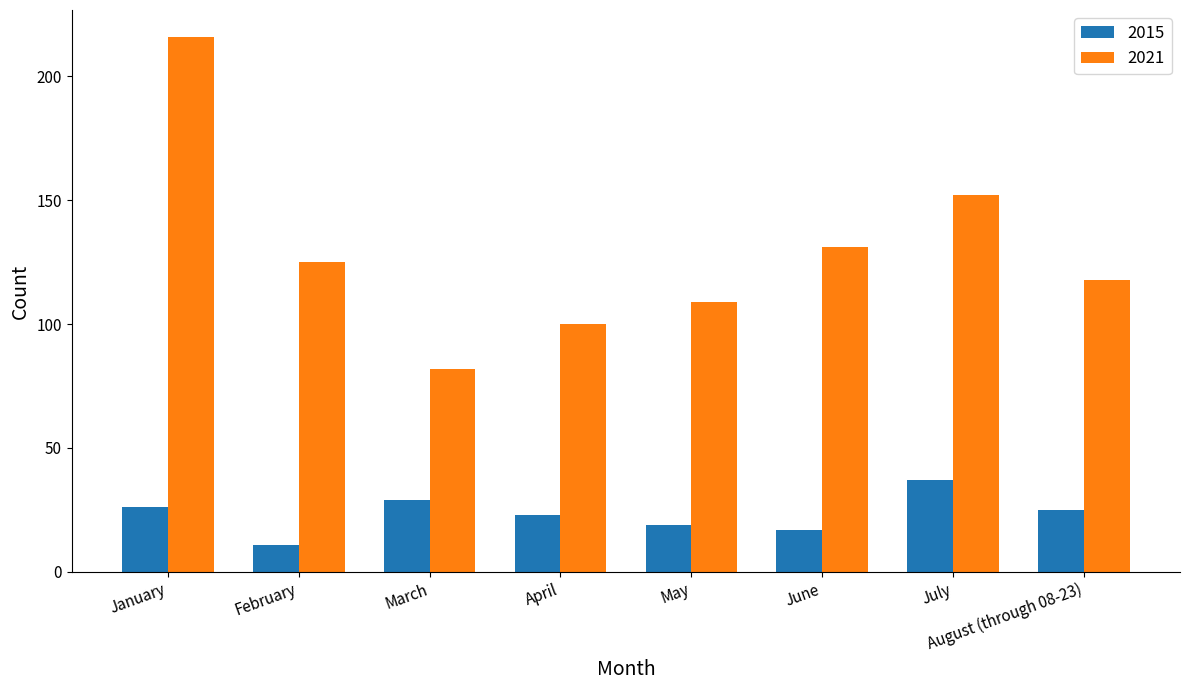

True or false: 2015 has a value of 29 at March.

True